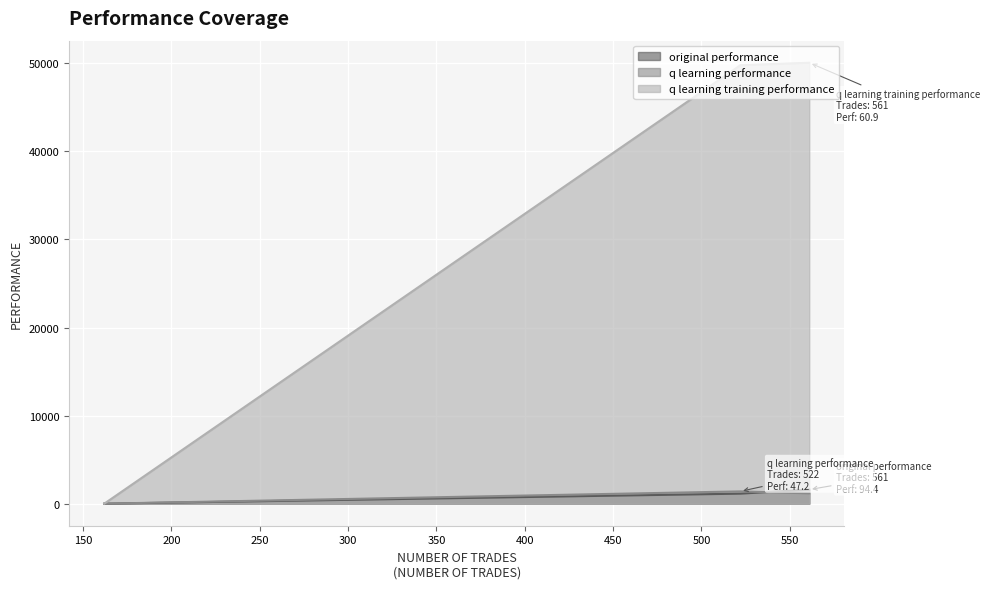

The original performance series shows 64.8 at 1. True or false?

False